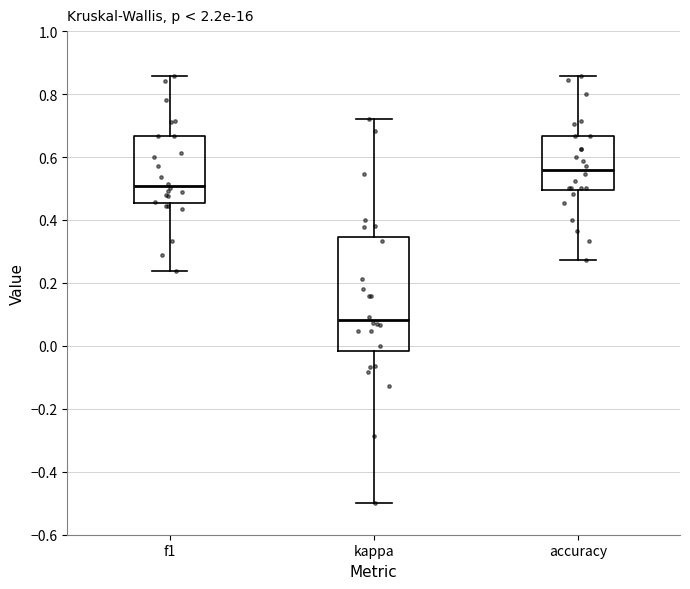

Comparing the boxes themselves (not the whiskers), which one is the tallest?

kappa